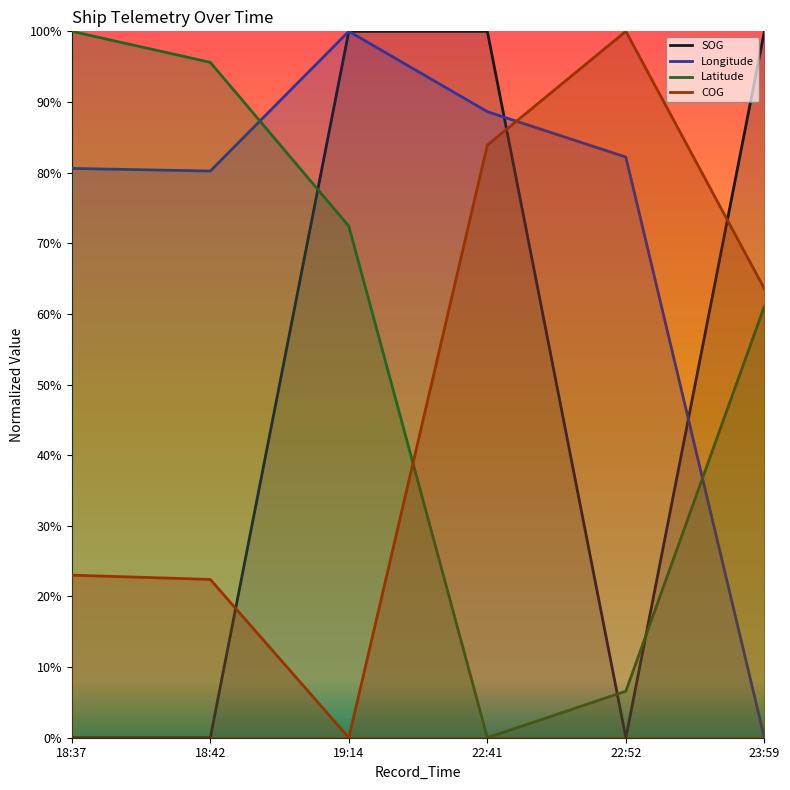

Is it true that Longitude equals 1.0 at 19:14?

True